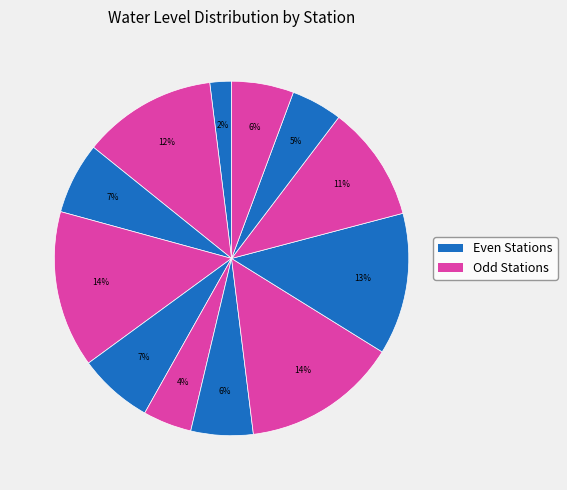

Count the number of slices in the pie.

12